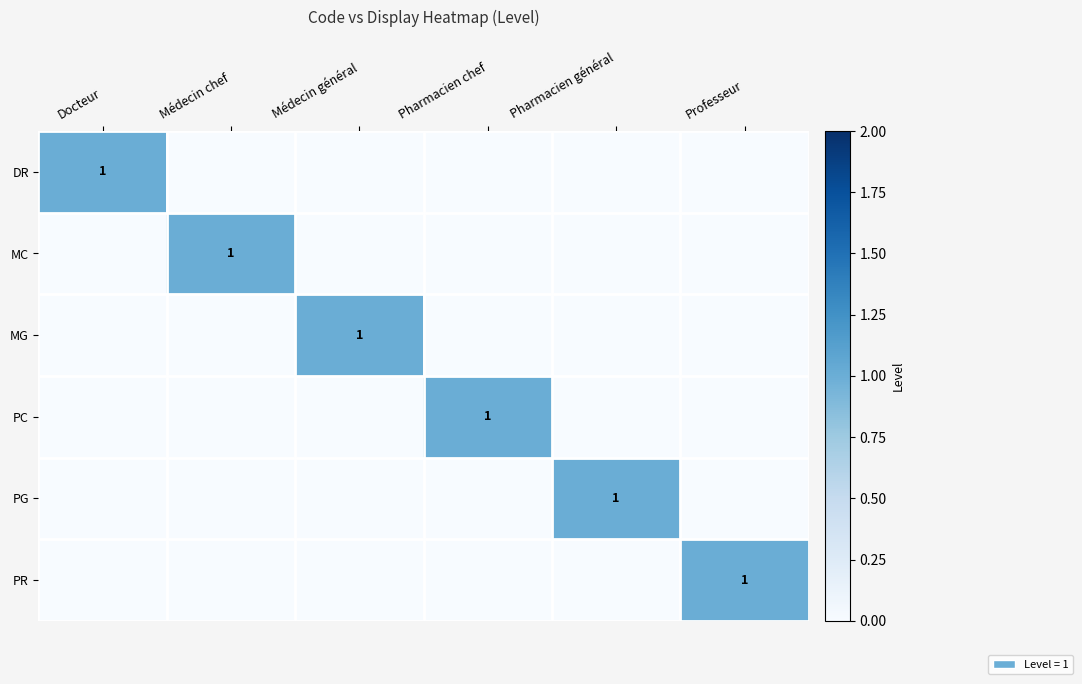

What is the difference between the highest and lowest values at Pharmacien chef?

1